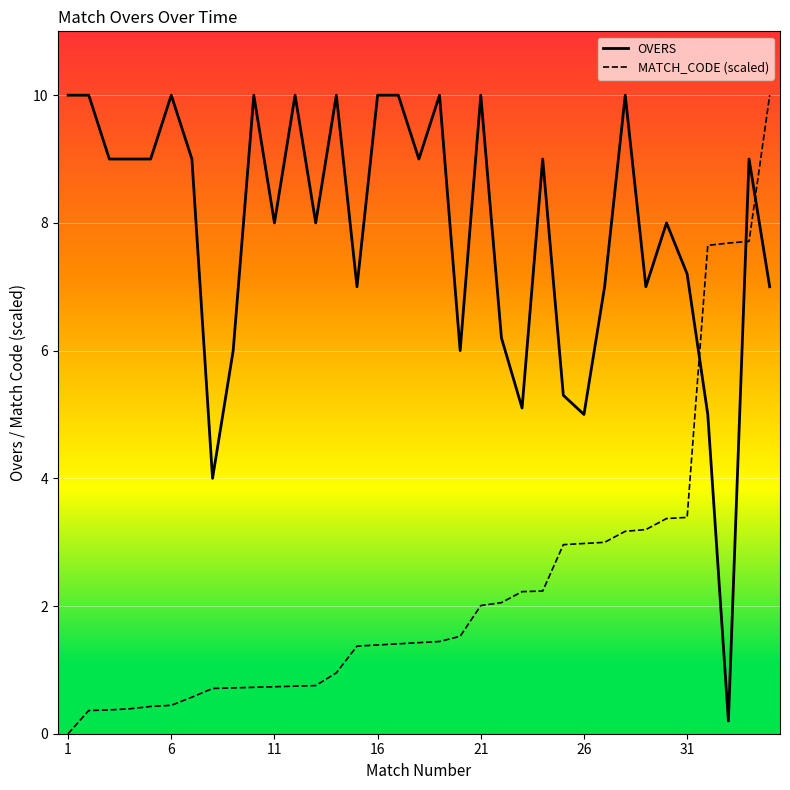

Reading left to right, extract all data points from this chart.

OVERS: 10.0	10.0	9.0	9.0	9.0	10.0	9.0	4.0	6.0	10.0	8.0	10.0	8.0	10.0	7.0	10.0	10.0	9.0	10.0	6.0	10.0	6.2	5.1	9.0	5.3	5.0	7.0	10.0	7.0	8.0	7.2	5.0	0.2	9.0	7.0
MATCH_CODE (scaled): 0.0	0.4	0.4	0.4	0.4	0.4	0.6	0.7	0.7	0.7	0.7	0.7	0.8	1.0	1.4	1.4	1.4	1.4	1.4	1.5	2.0	2.1	2.2	2.2	3.0	3.0	3.0	3.2	3.2	3.4	3.4	7.6	7.7	7.7	10.0